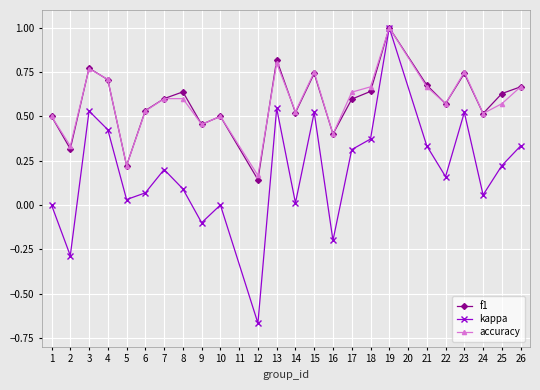

Which series has the widest spread of values?

kappa